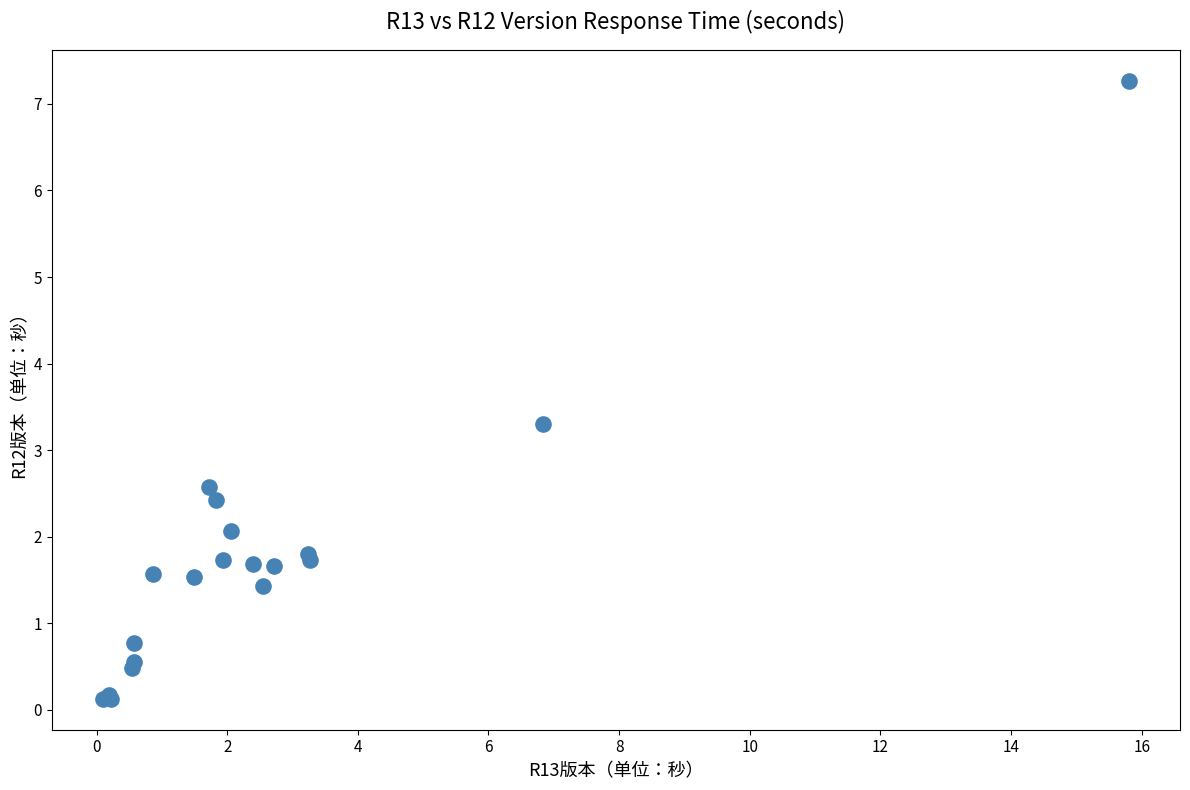

What Y value in the scatter plot is closest to 3?

3.3